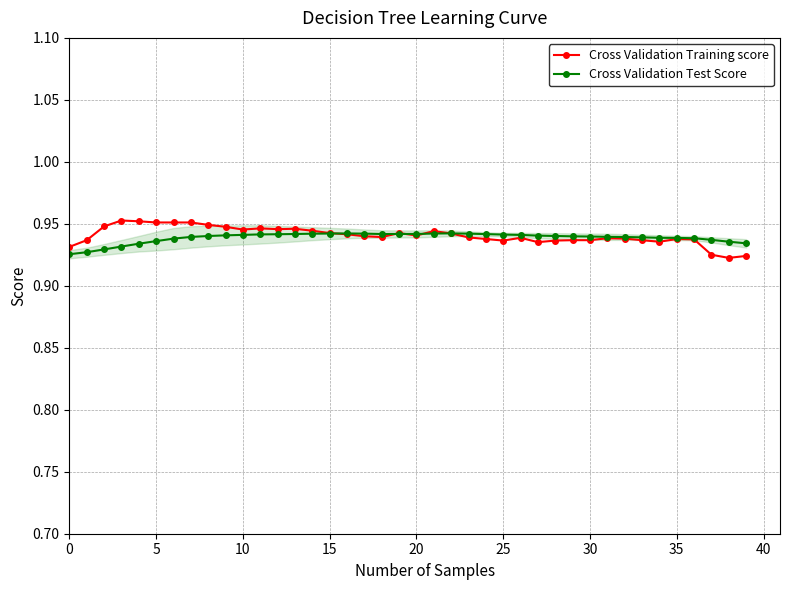

At which category does Cross Validation Training score reach its first local valley?

10